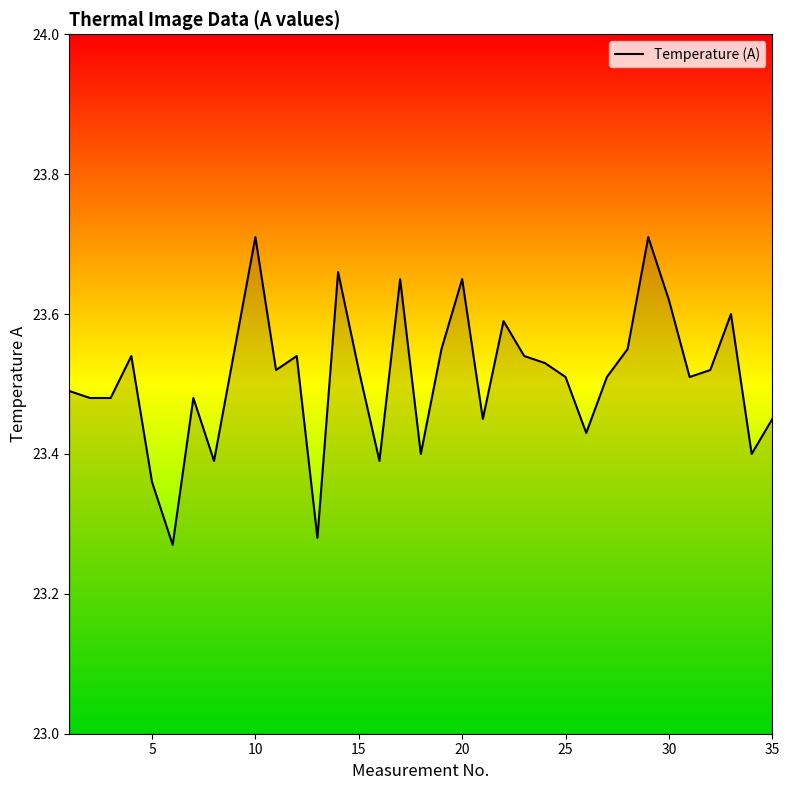

True or false: there are more than 1 points higher than both neighbors.

True